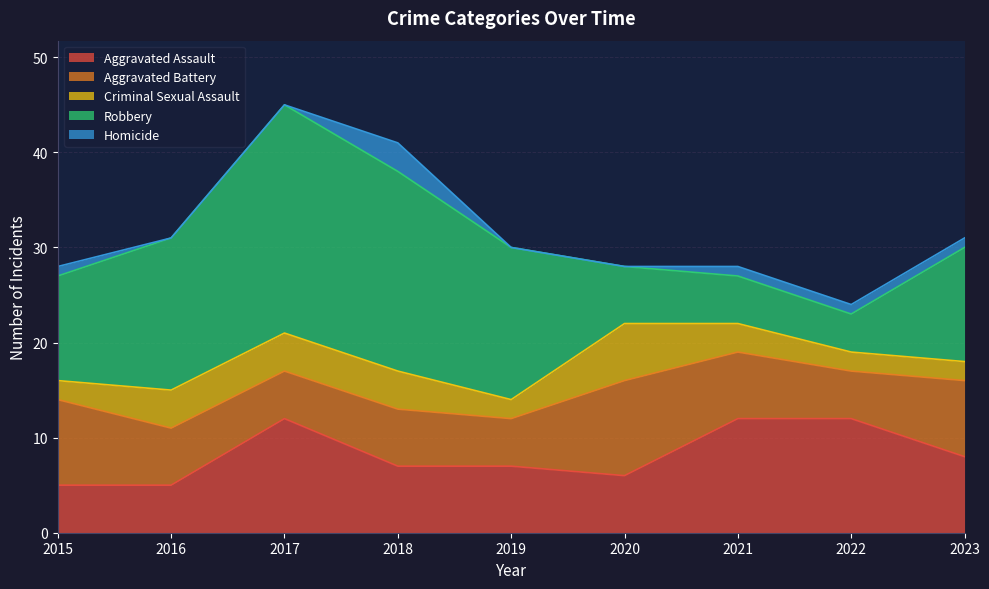

Does the chart have visible grid lines?

Yes